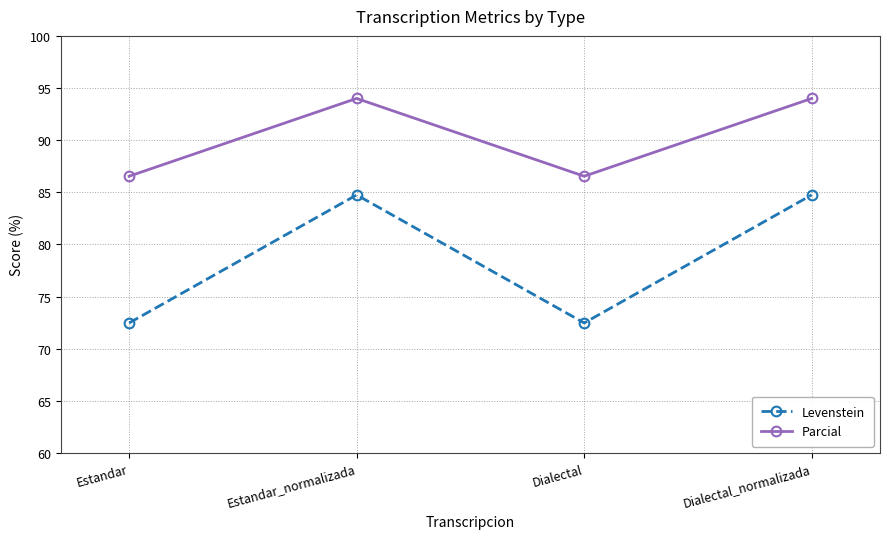

What is the total value across all series at Estandar_normalizada?

178.7